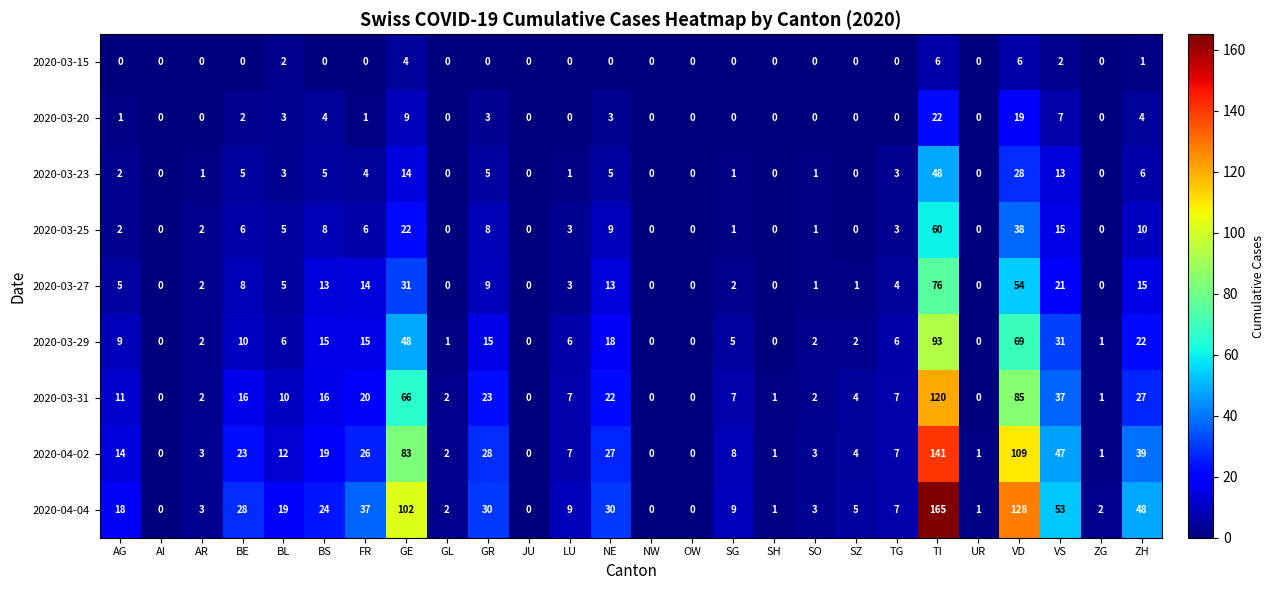

True or false: 2020-03-29 has a value of 1 at AR.

False